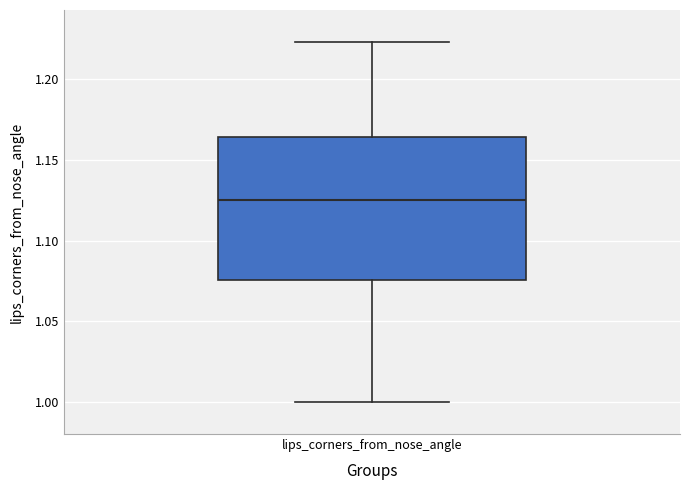

Read this box plot against the y-axis: the position of the median line, the range covered by the box, and the ends of both whiskers. The values are not printed on the chart, so give them approximately, as read against the axis.

median 1.125, box 1.075 to 1.165, whiskers 1.000 to 1.225